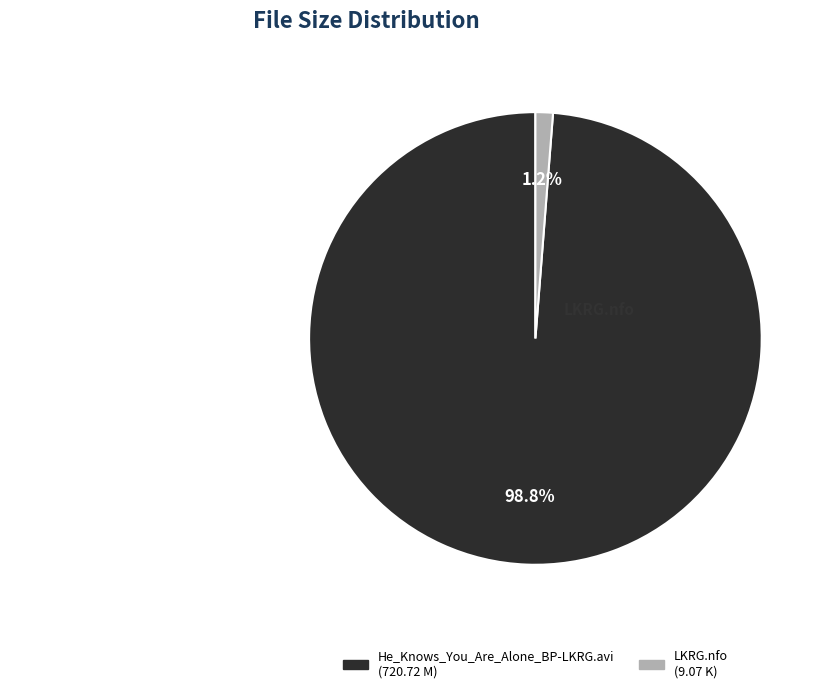

Between LKRG.nfo and He_Knows_You_Are_Alone_BP-LKRG.avi, which is larger?

He_Knows_You_Are_Alone_BP-LKRG.avi